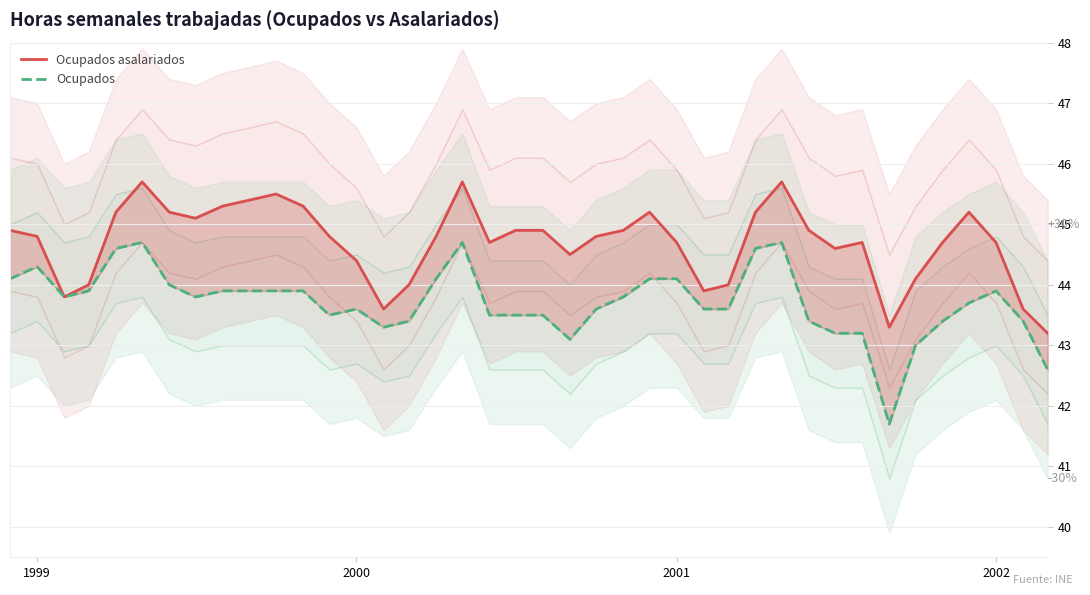

What is the difference between the maximum and second lowest values in the Ocupados asalariados series?

2.4